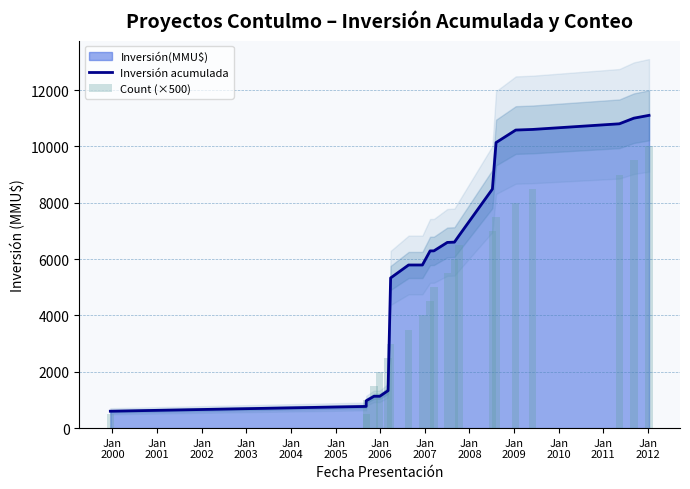

Which series has the largest total across all categories?

Inversión acumulada